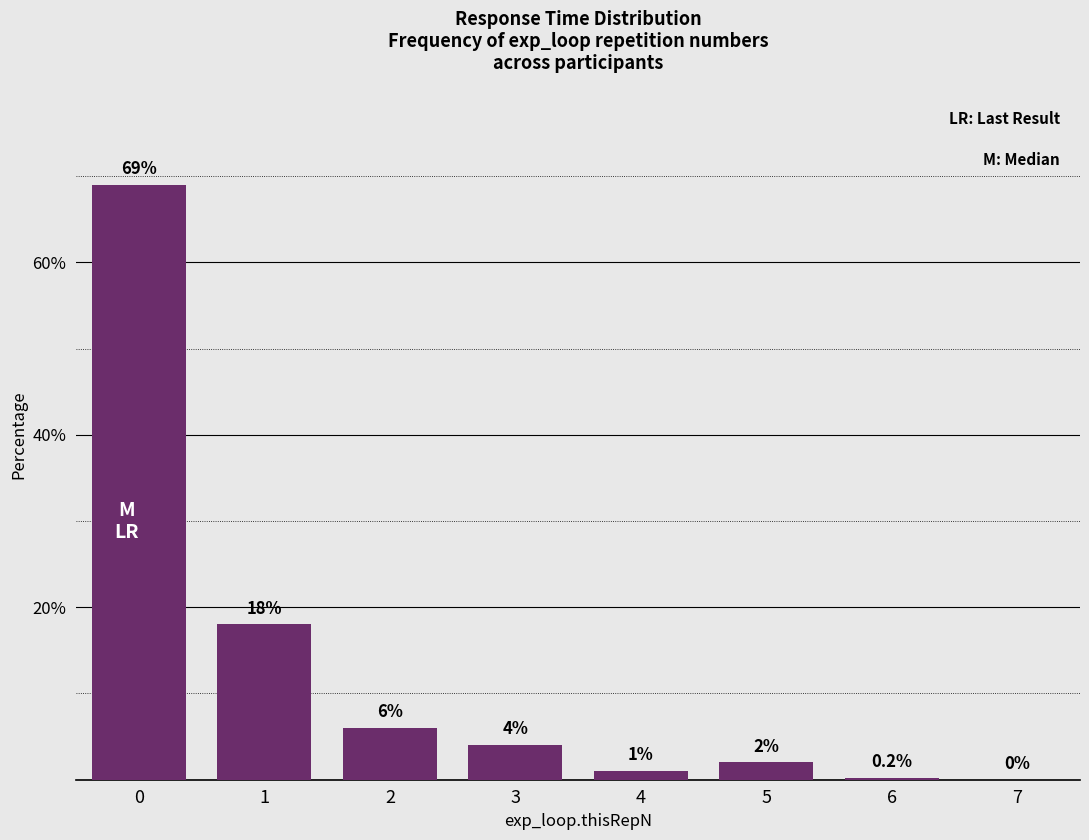

Read the value at 6.

0.2